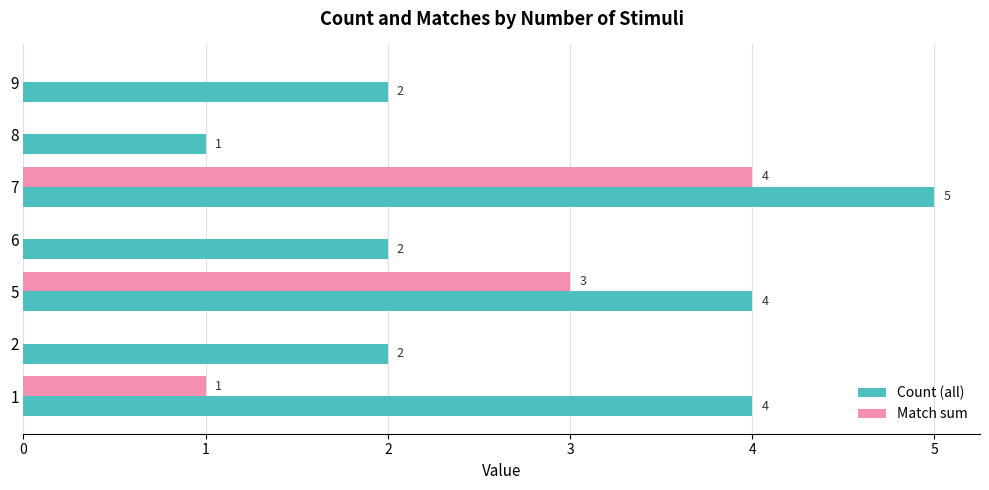

True or false: Match sum has a value of 2 at 7.

False